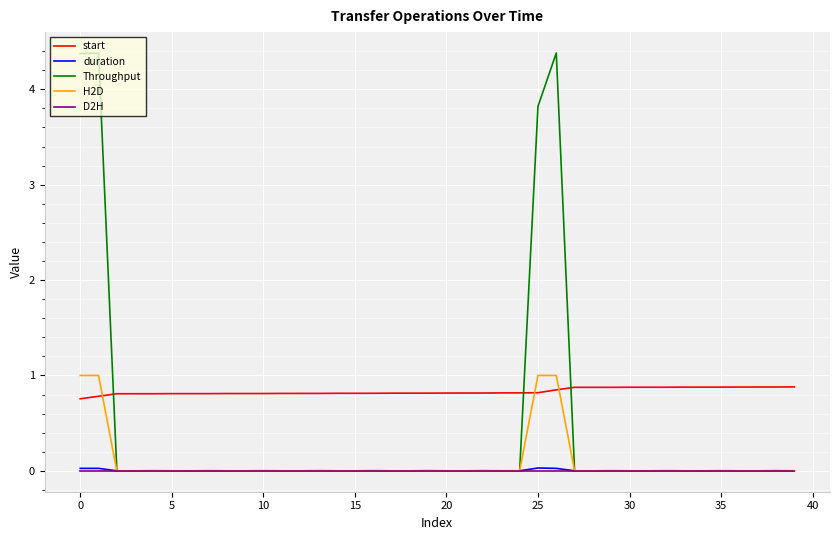

What is the highest value of the start series?

0.9